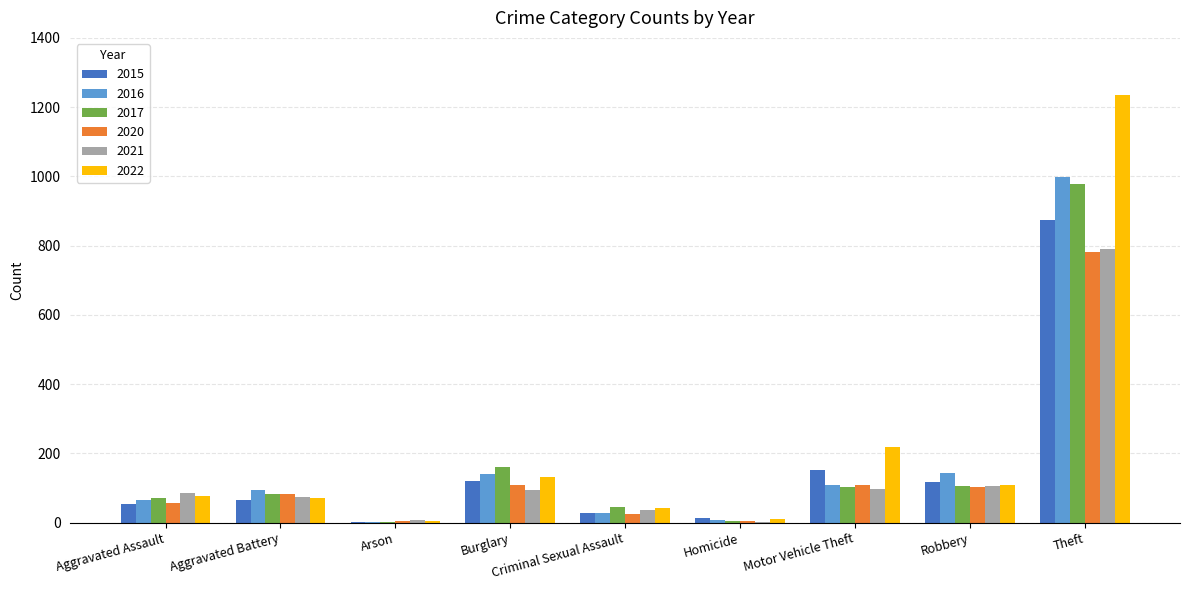

Is the value of 2017 at Aggravated Battery greater than the value of 2015 at Theft?

No